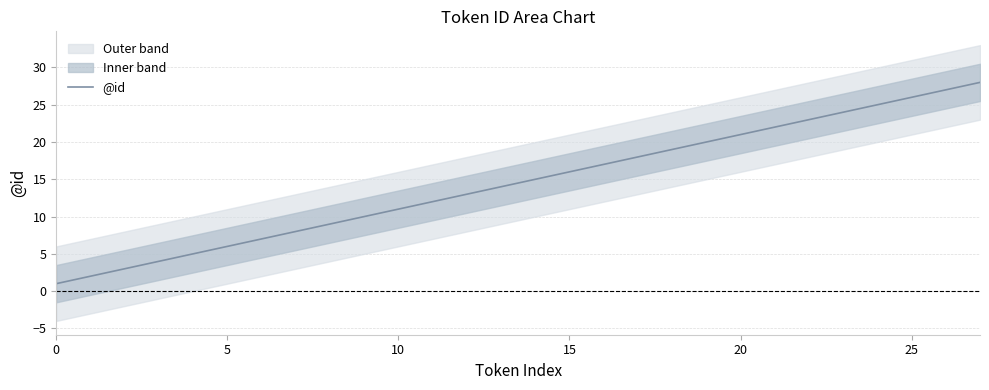

What is the change in value from 10 to 23?

+13